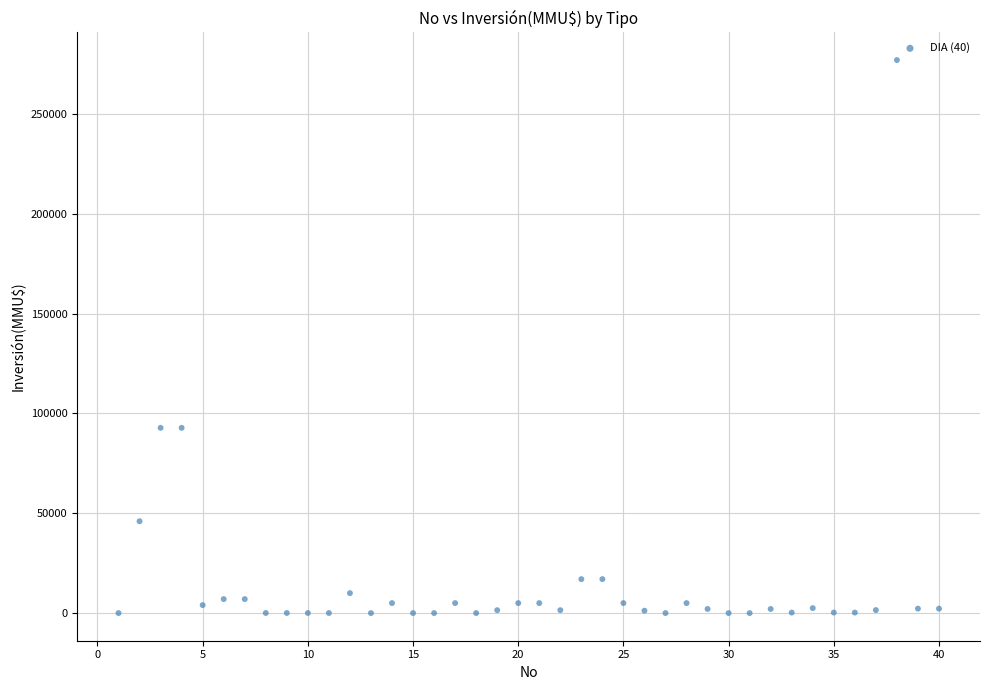

What is the range of X values (max minus min)?

39